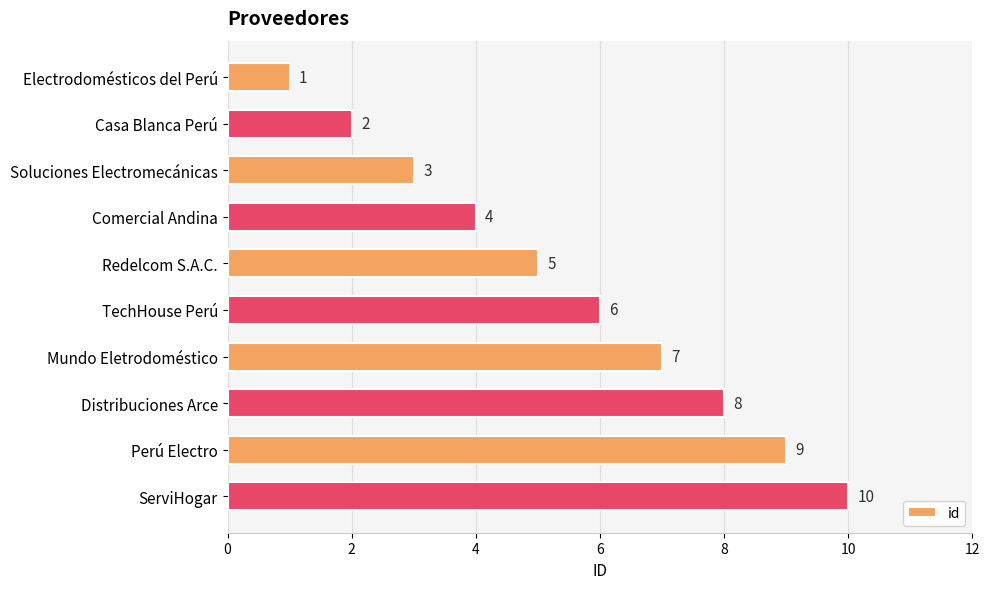

Which has a higher value, Casa Blanca Perú or Soluciones Electromecánicas?

Soluciones Electromecánicas